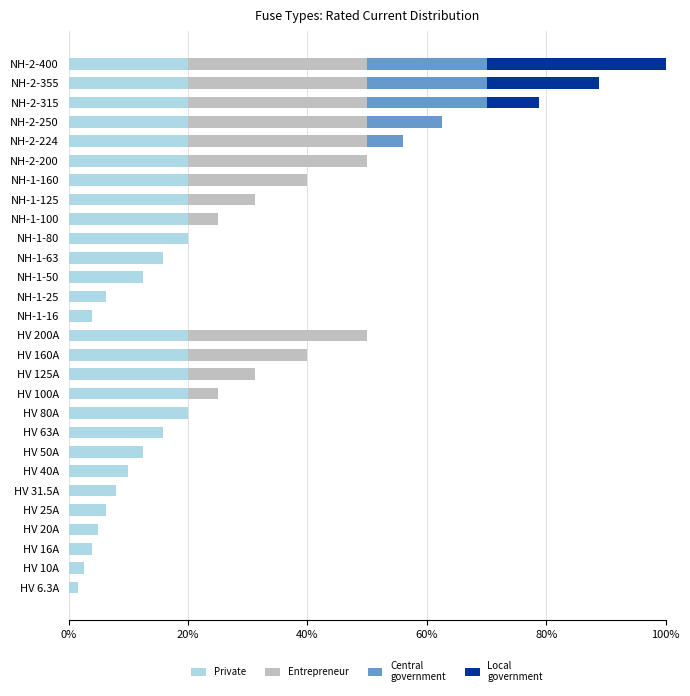

Count the number of categories in the chart.

28